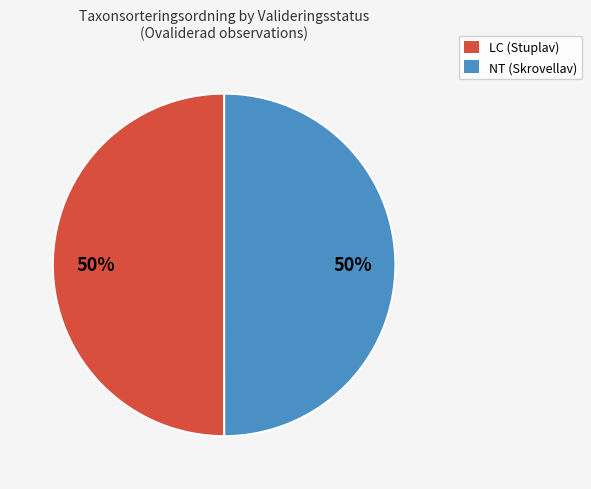

To the nearest percent, what is the average slice percentage?

50%